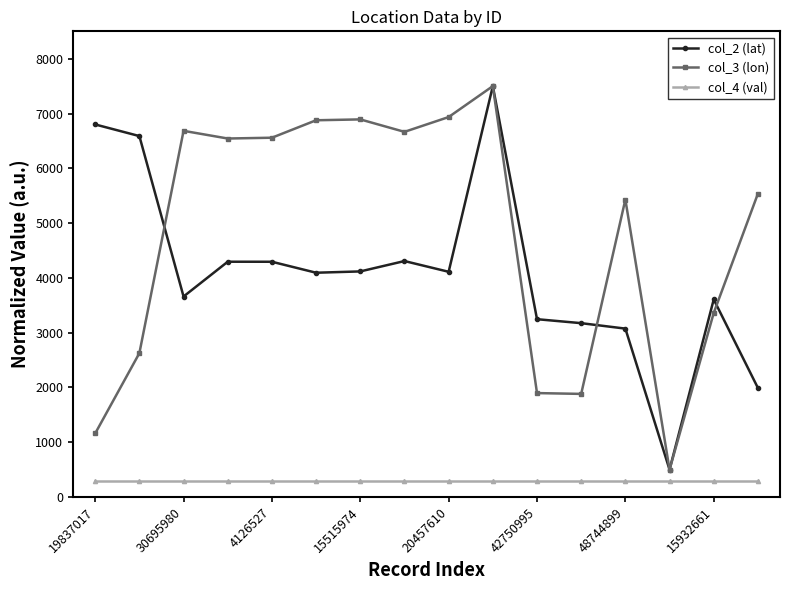

At how many categories does at least one series exceed 6049?

10